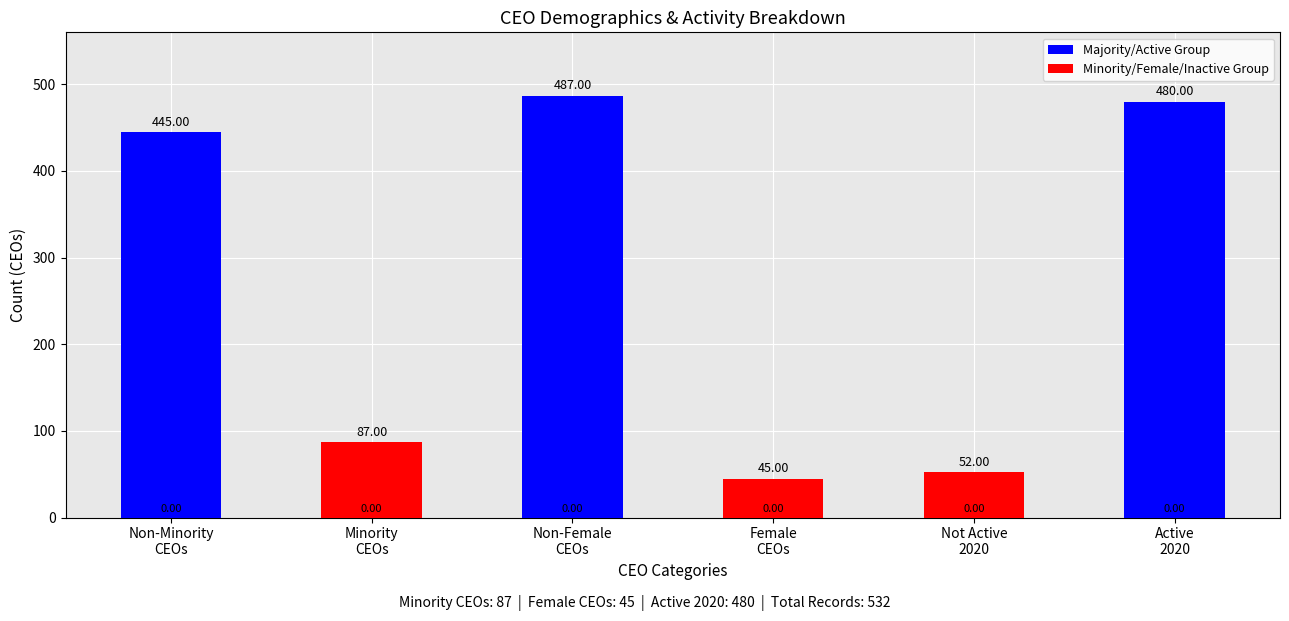

Reading left to right, extract all data points from this chart.

Majority/Active Group: Non-Minority
CEOs=445	Minority
CEOs=0	Non-Female
CEOs=487	Female
CEOs=0	Not Active
2020=0	Active
2020=480
Minority/Female/Inactive Group: Non-Minority
CEOs=0	Minority
CEOs=87	Non-Female
CEOs=0	Female
CEOs=45	Not Active
2020=52	Active
2020=0